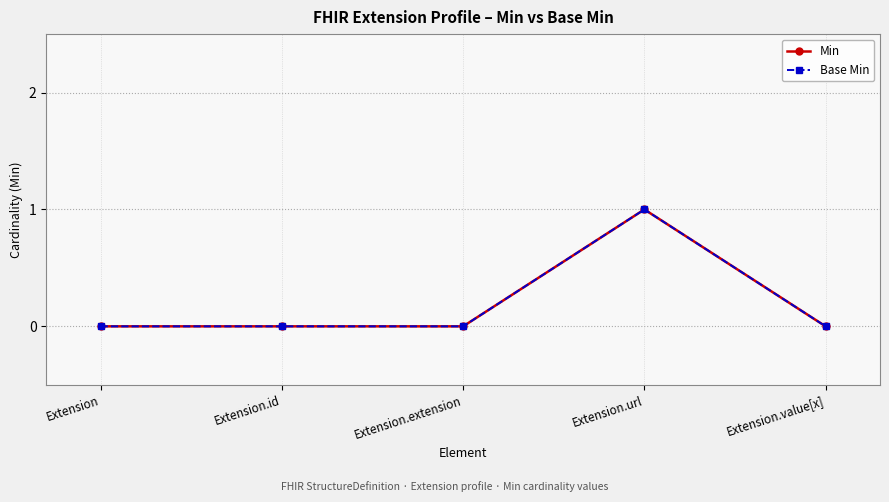

How many lines are shown in the chart?

2